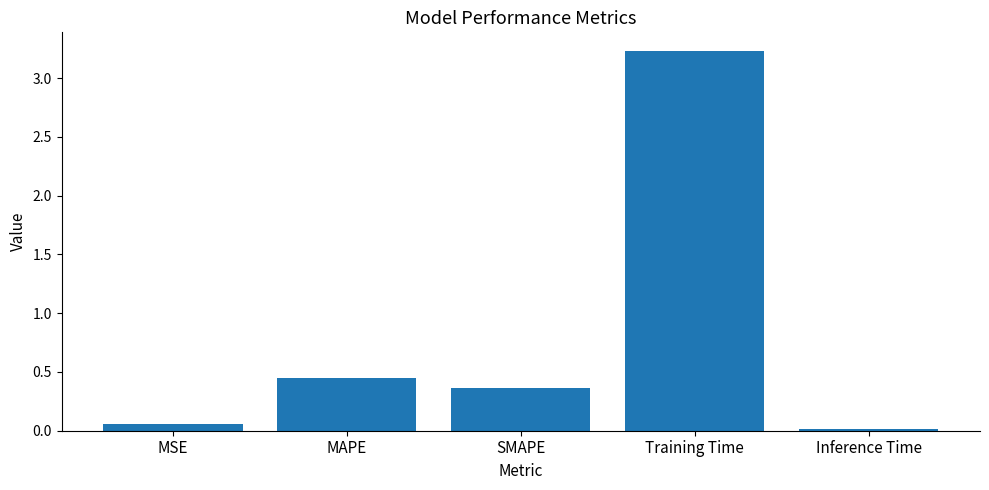

Does the chart contain stacked bars?

No